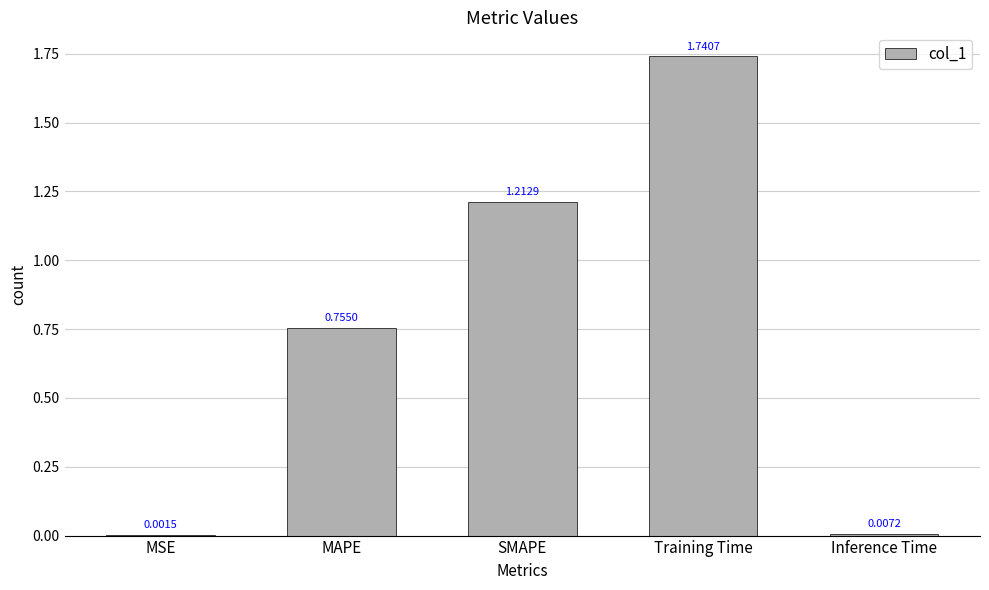

At which category does the chart reach its peak across all series?

Training Time